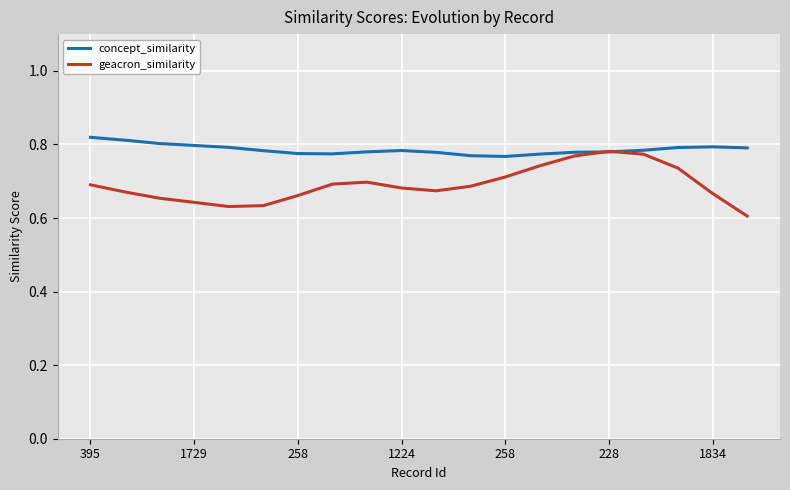

Rank the series by their average value, from lowest to highest.

geacron_similarity, concept_similarity